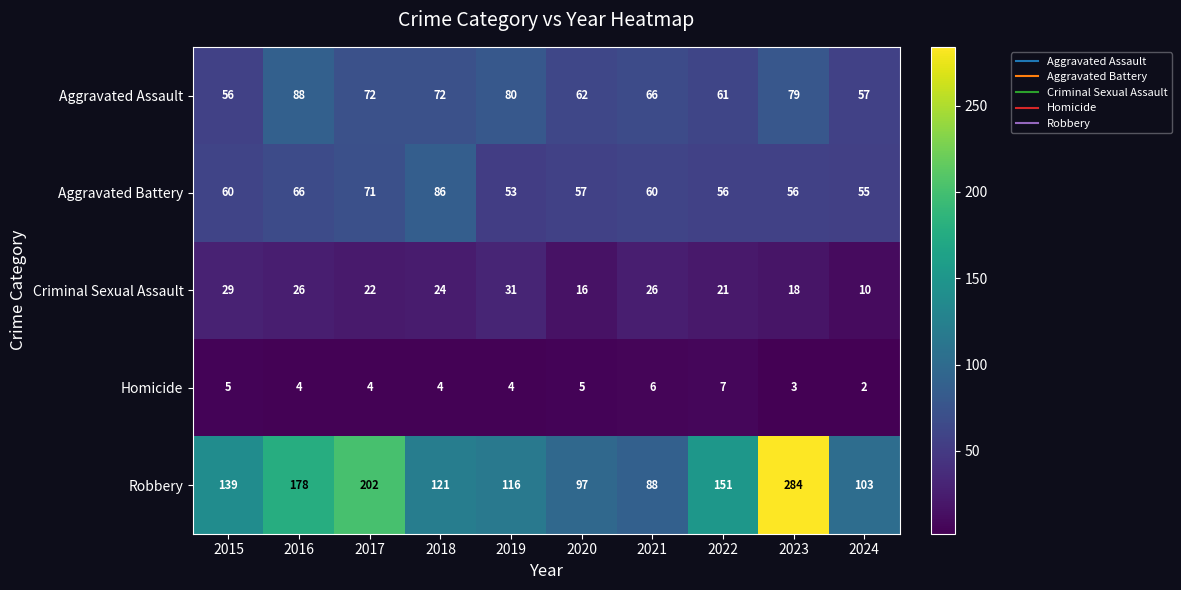

Between 2022 and 2024, which series saw the biggest shift?

Robbery